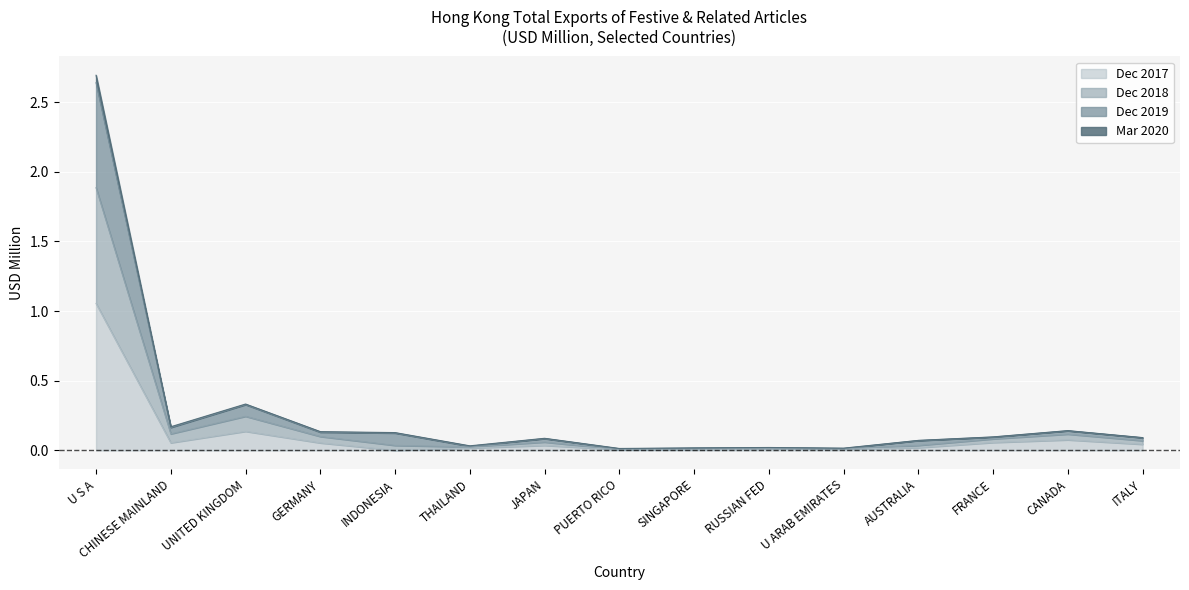

What is the label of the 9th point from the right?

JAPAN